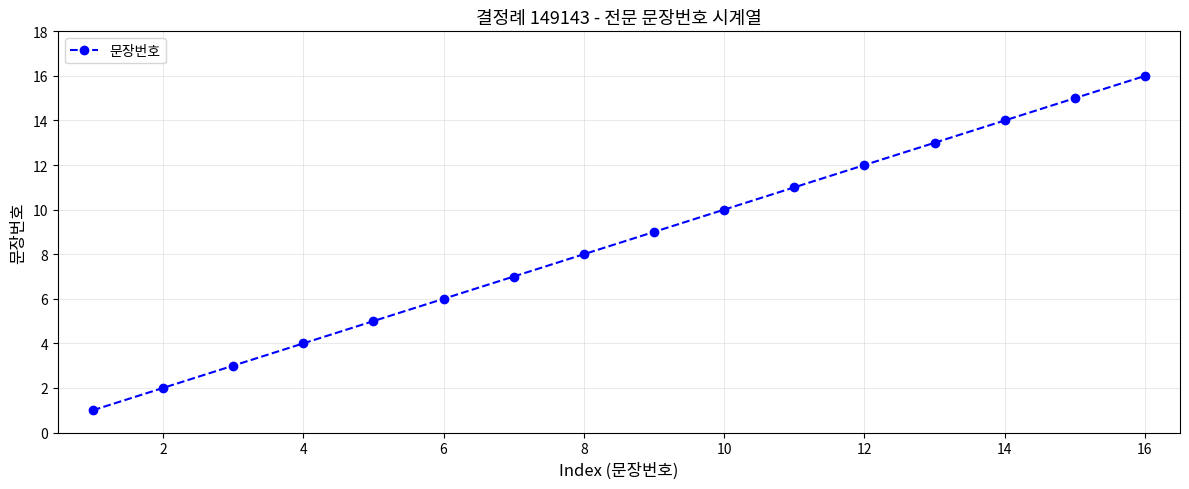

True or false: there are more than 2 points higher than both neighbors.

False